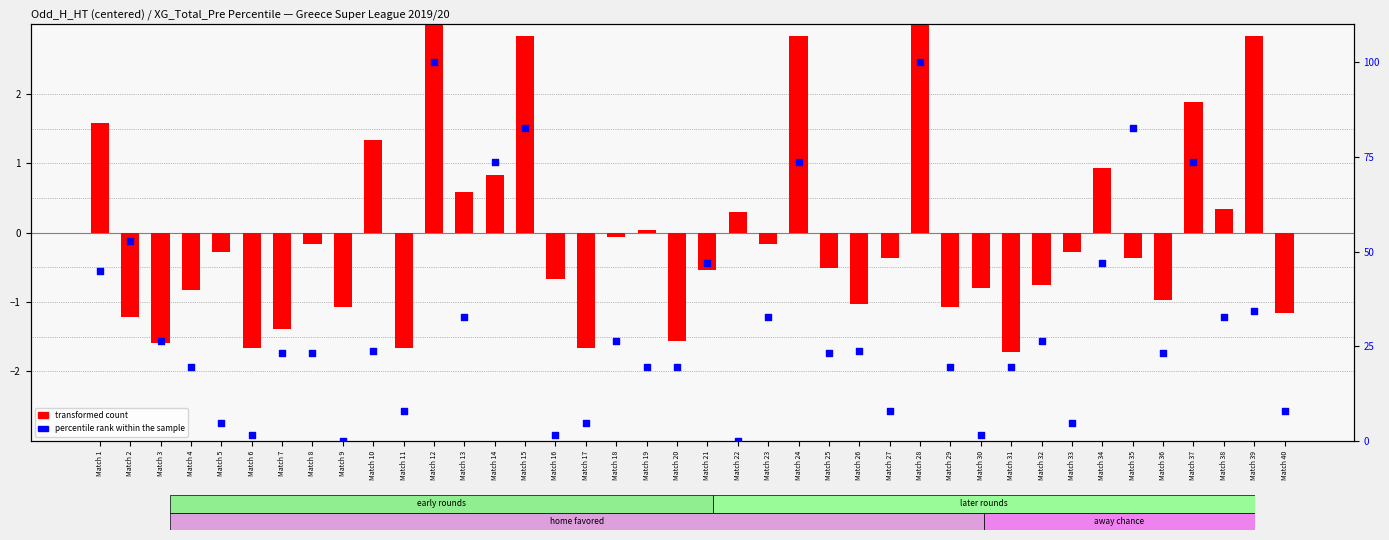

Which series contains the highest Y value?

percentile rank within the sample